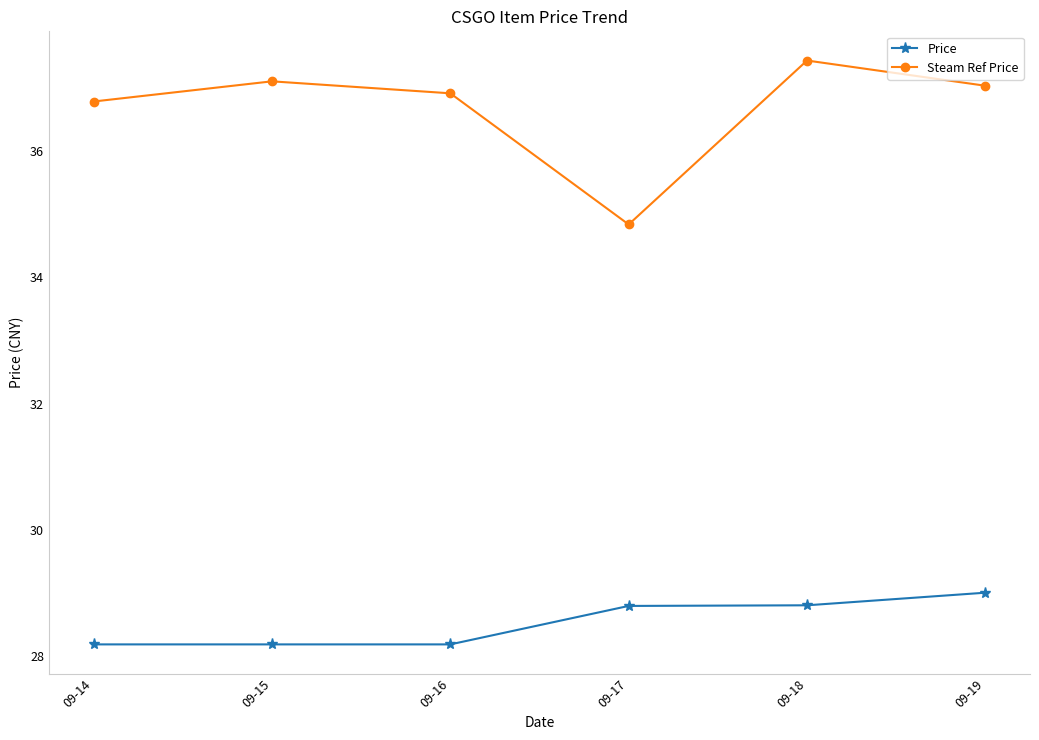

The value of Price at 09-16 is 28.2. True or false?

True